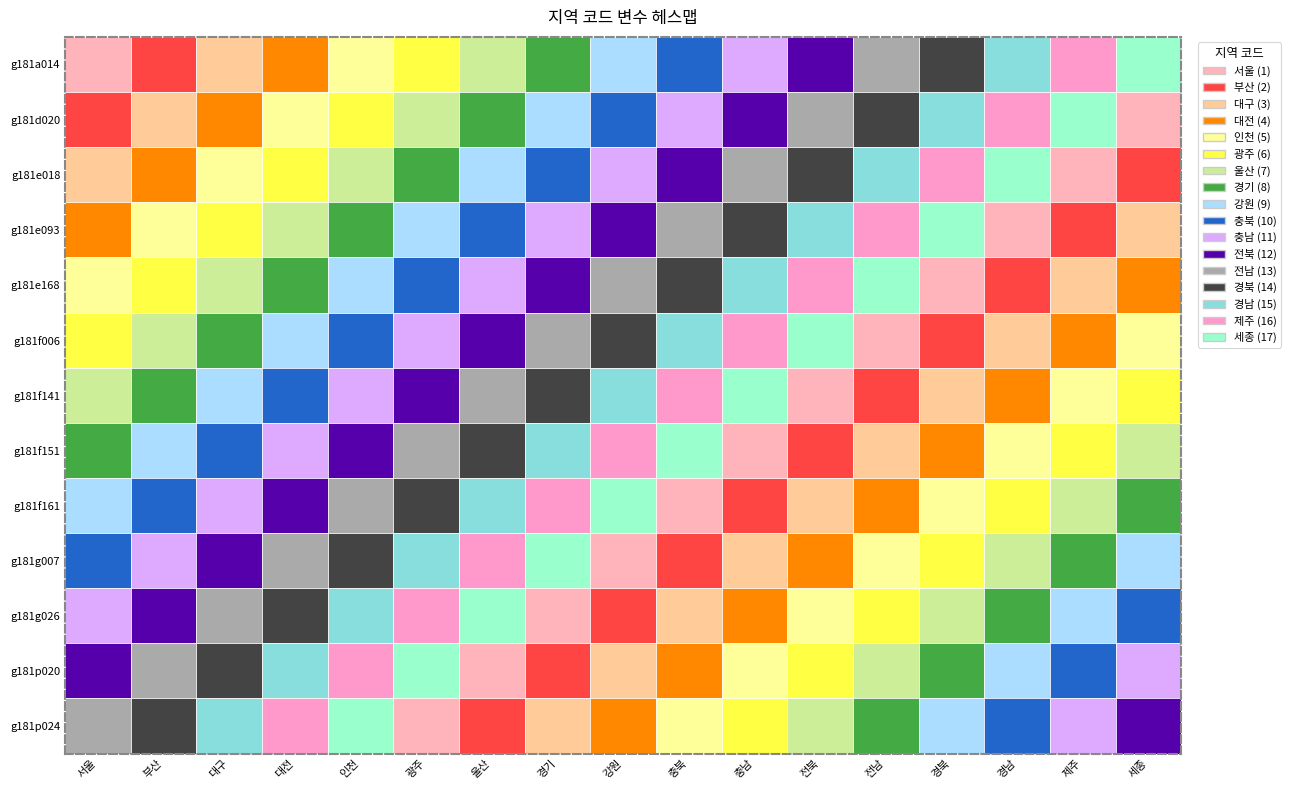

How many distinct data groups are displayed?

13